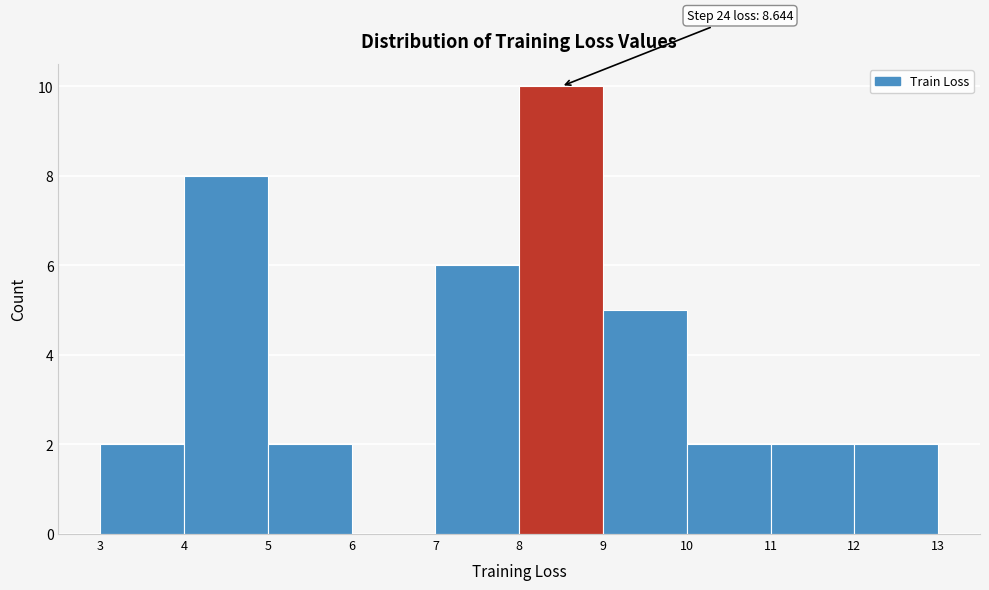

Over which range of the x-axis is the bar tallest?

8 to 9